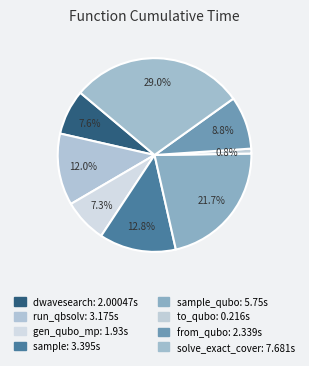

How many segments does this pie chart have?

8